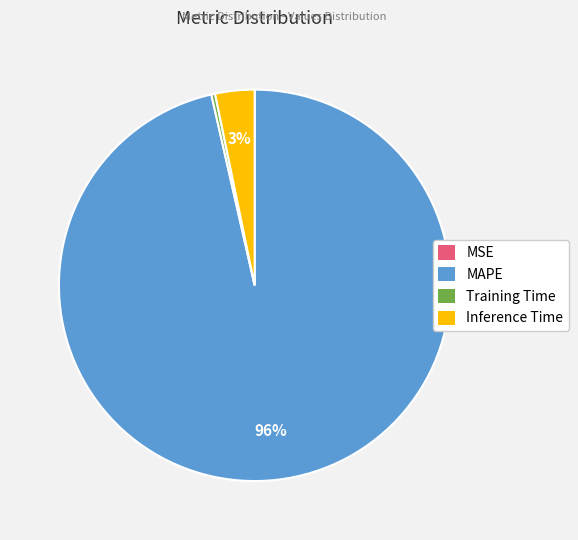

To the nearest percent, what percentage of the pie is Inference Time?

3%